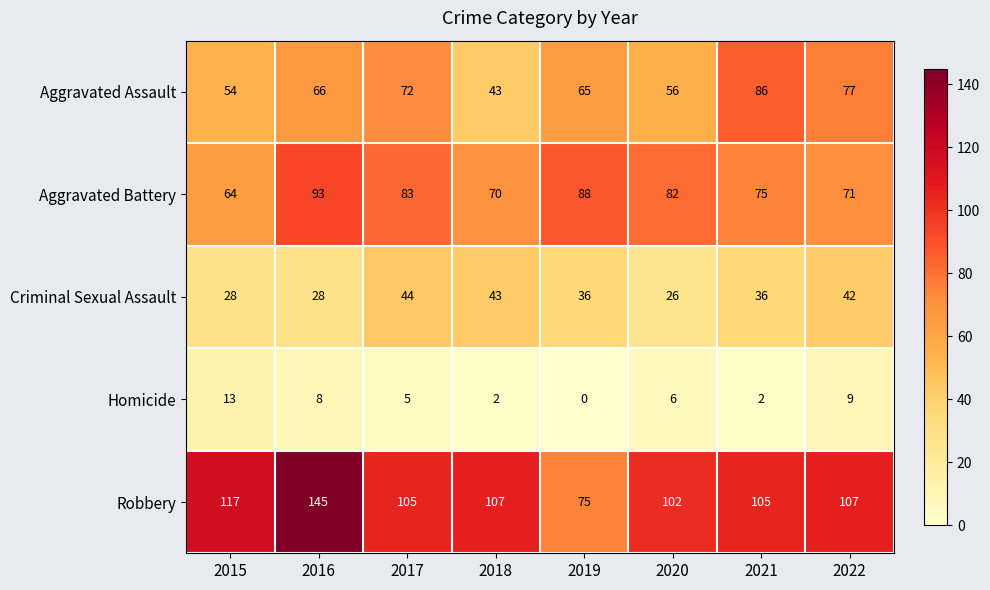

What is the difference between the highest and lowest values at 2019?

88